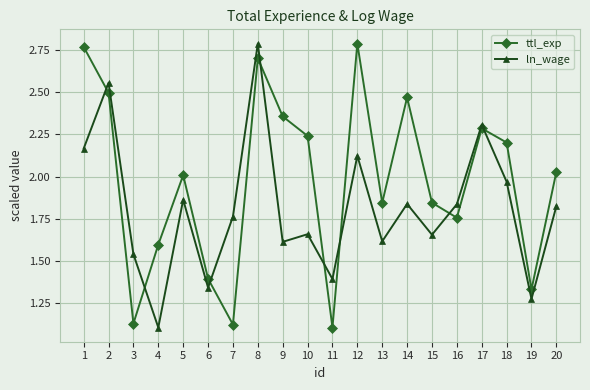

List the series in order of their overall mean, lowest first.

ln_wage, ttl_exp